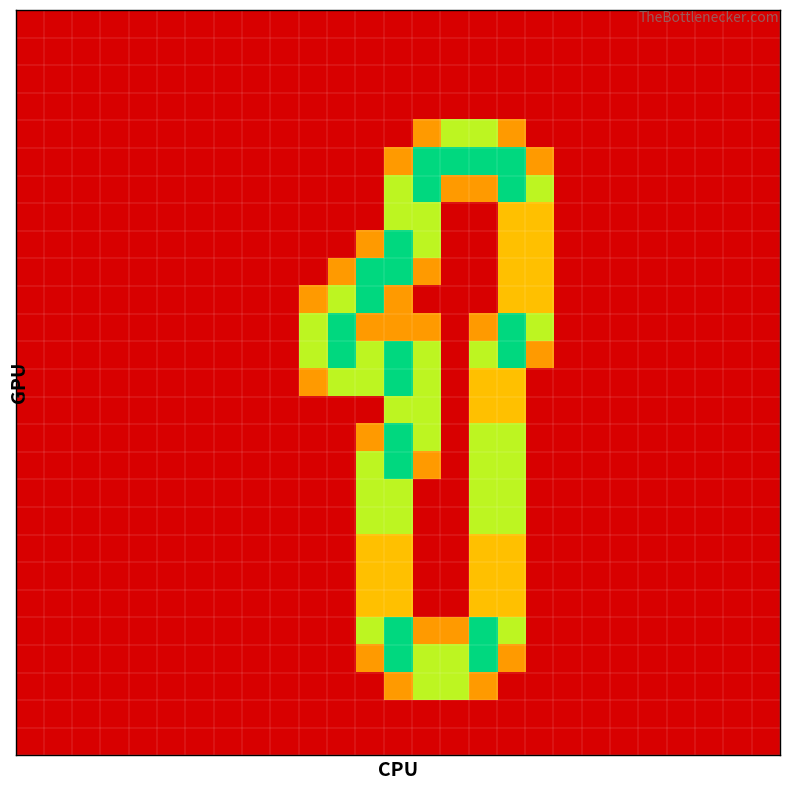

How many distinct data groups are displayed?

27